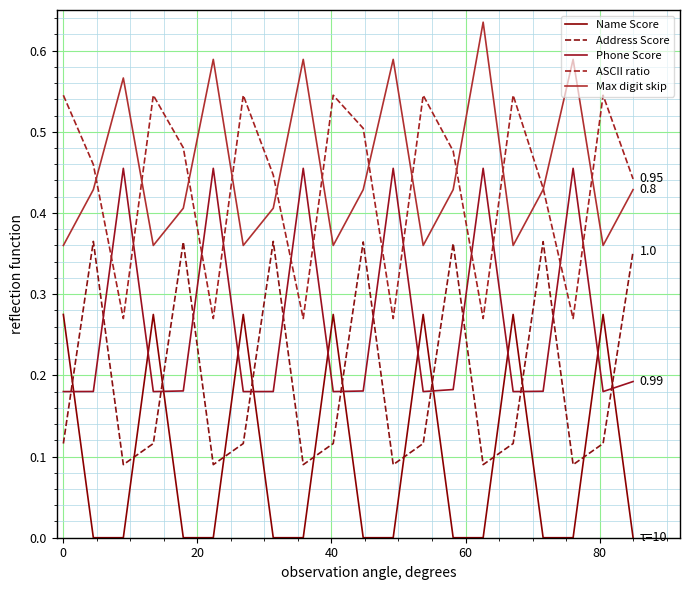

Count the Max digit skip values in the range 0 to 1.

20